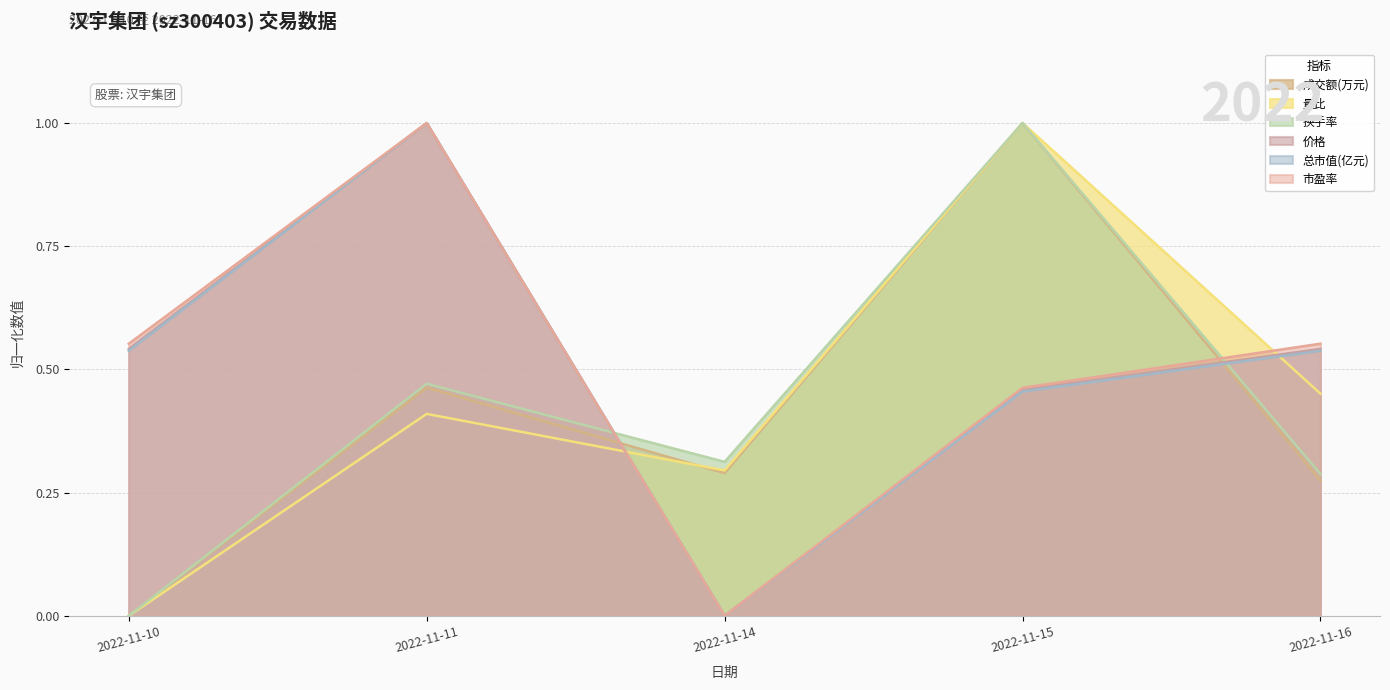

How many values in 量比 are above zero?

4